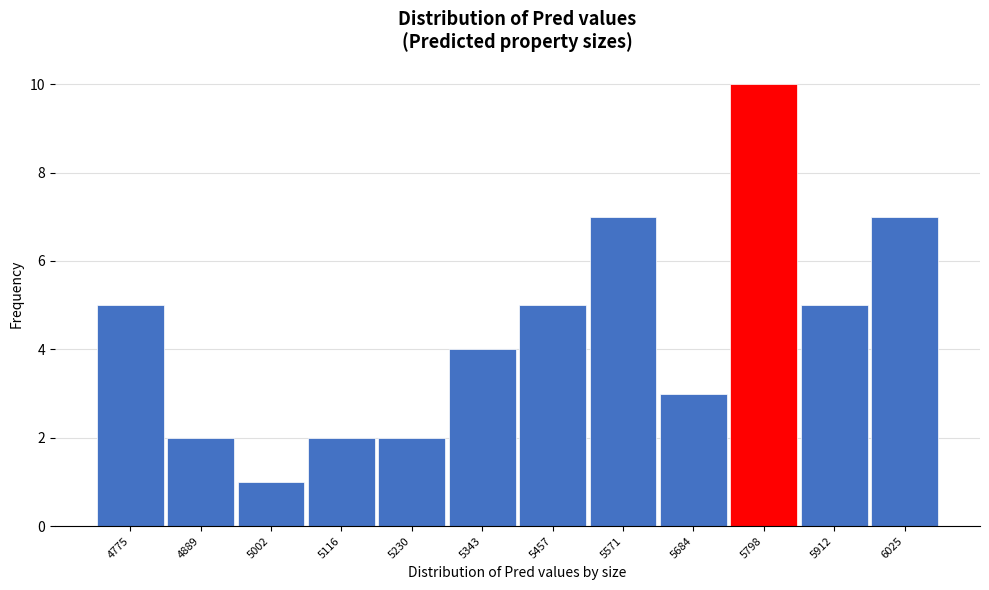

Reading left to right, transcribe all the data shown in this chart.

4775=5	4889=2	5002=1	5116=2	5230=2	5343=4	5457=5	5571=7	5684=3	5798=10	5912=5	6025=7